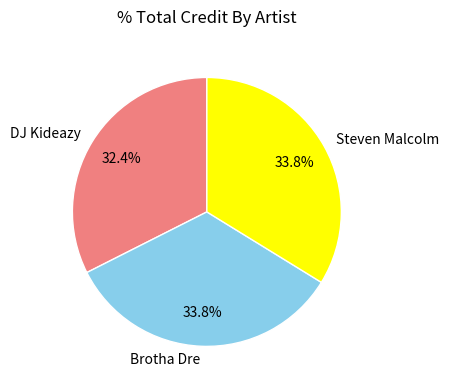

To the nearest percent, what portion does DJ Kideazy represent?

32%